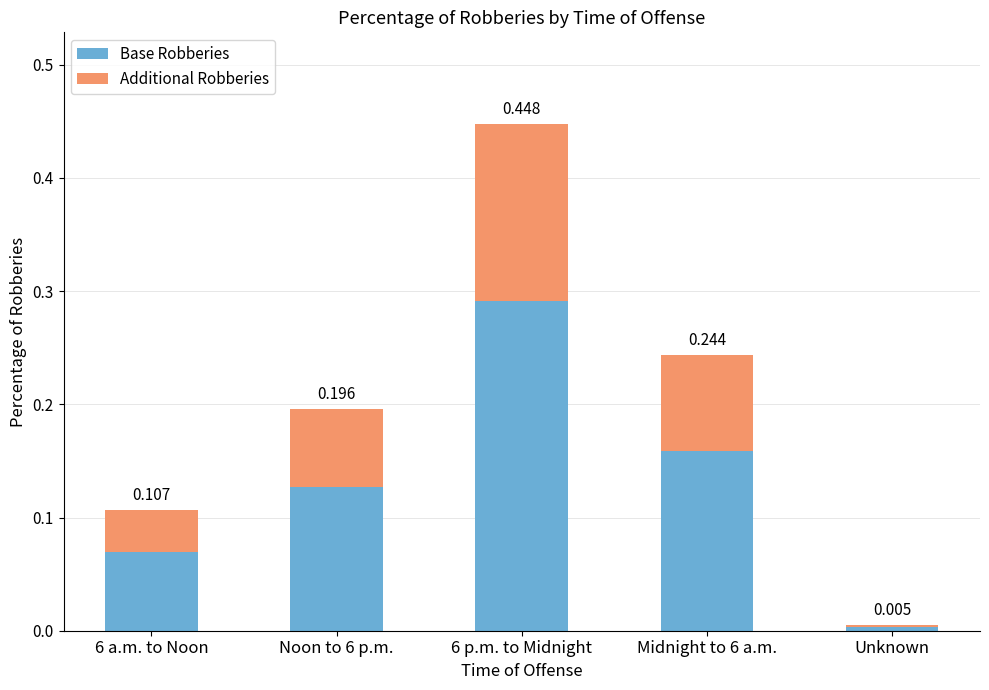

Which category has the lowest value in the Base Robberies series?

Unknown